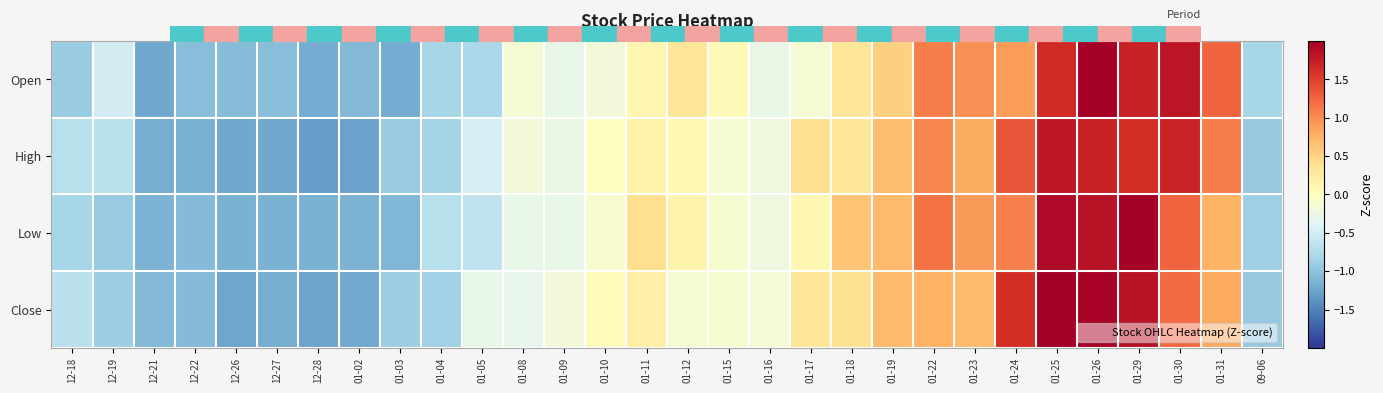

How many distinct data groups are displayed?

4